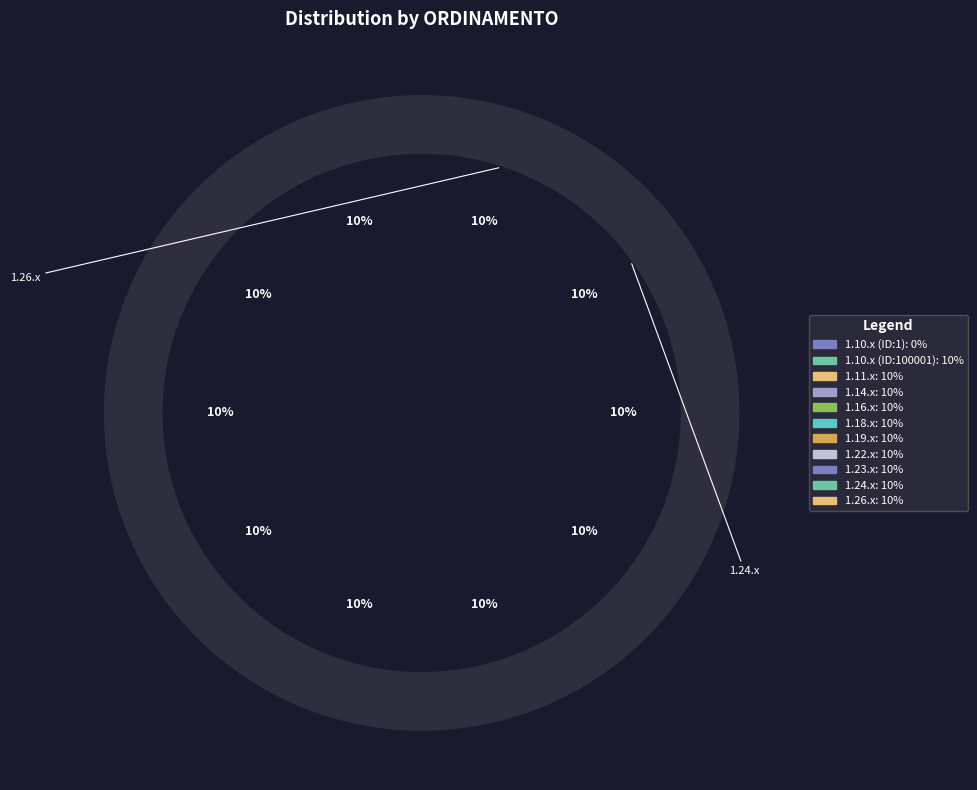

What is the largest slice in the pie chart?

1.26.x